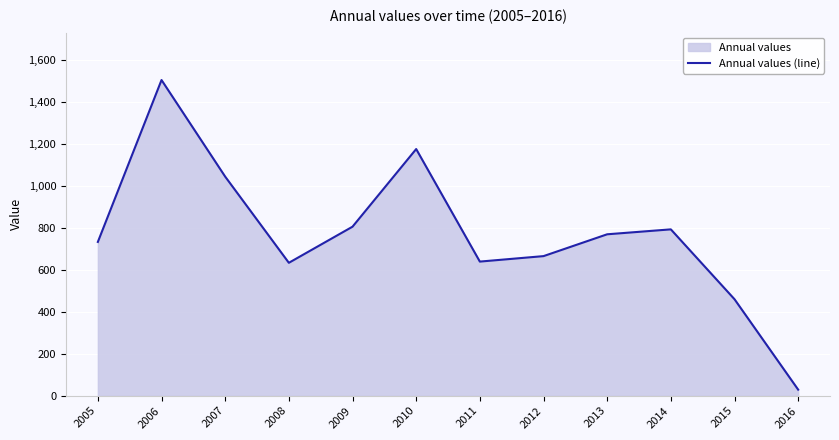

The chart shows a value of 639.7 at 2011. True or false?

True